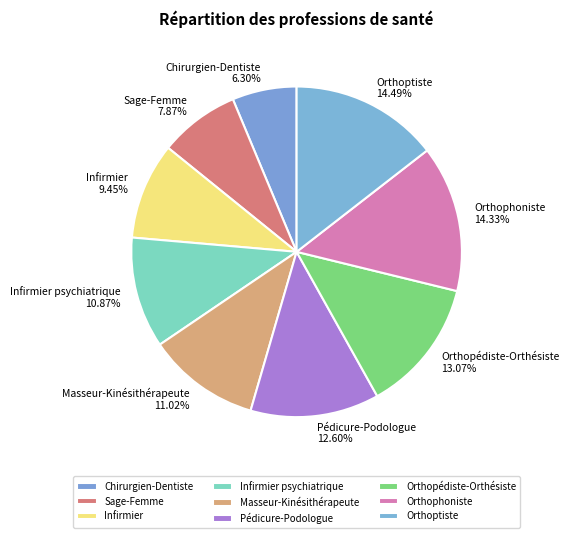

To the nearest percent, what portion does Infirmier psychiatrique represent?

11%